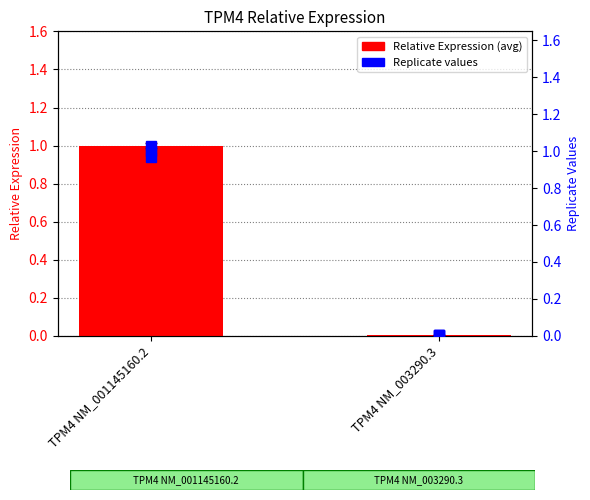

What position from the right is TPM4 NM_003290.3?

1